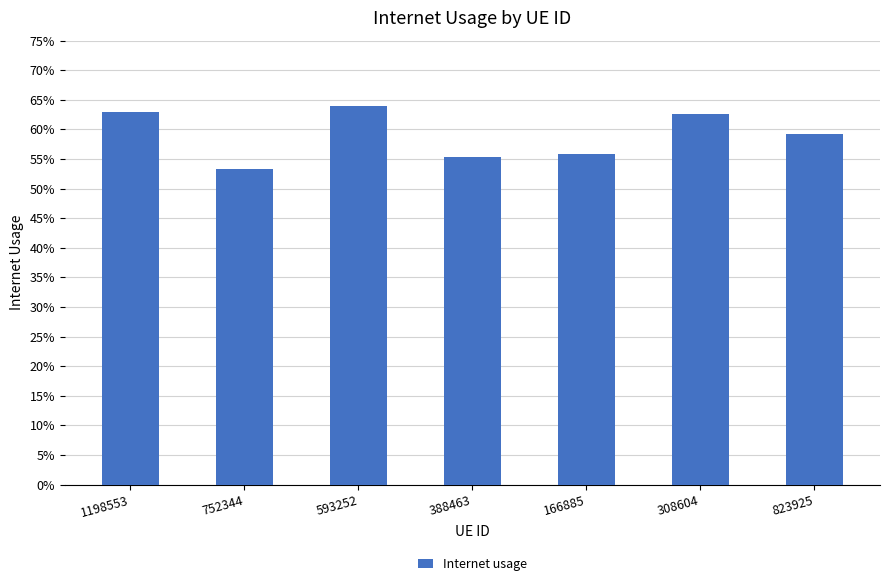

Where is the data nearest to the value 0?

752344